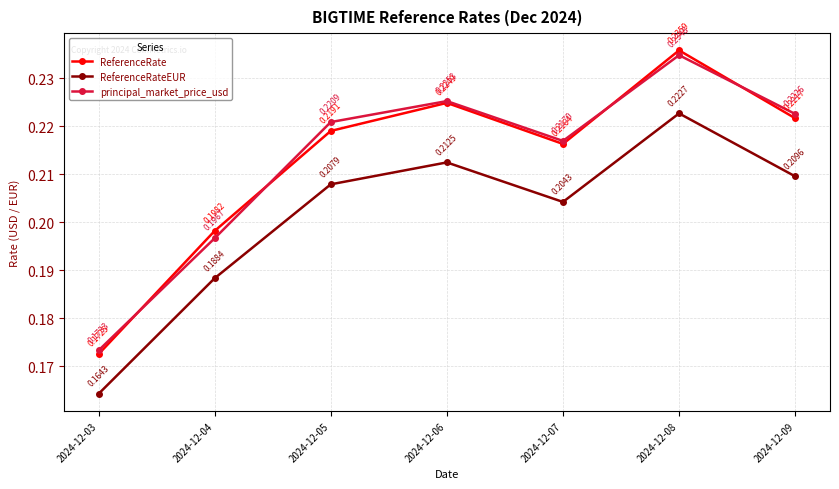

Which series has the largest range (max minus min)?

ReferenceRate